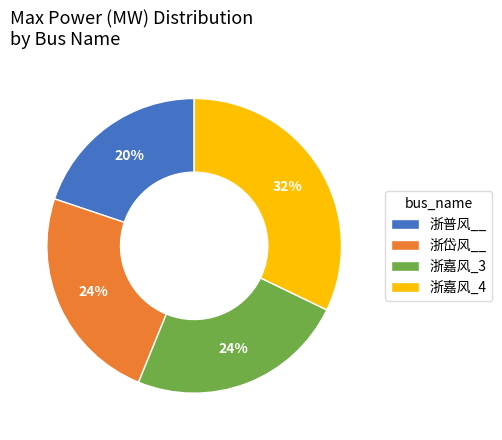

What is the largest slice in the pie chart?

浙嘉风_4